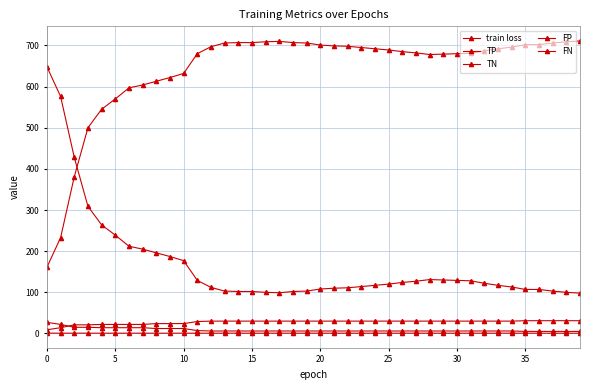

How many lines are shown in the chart?

5